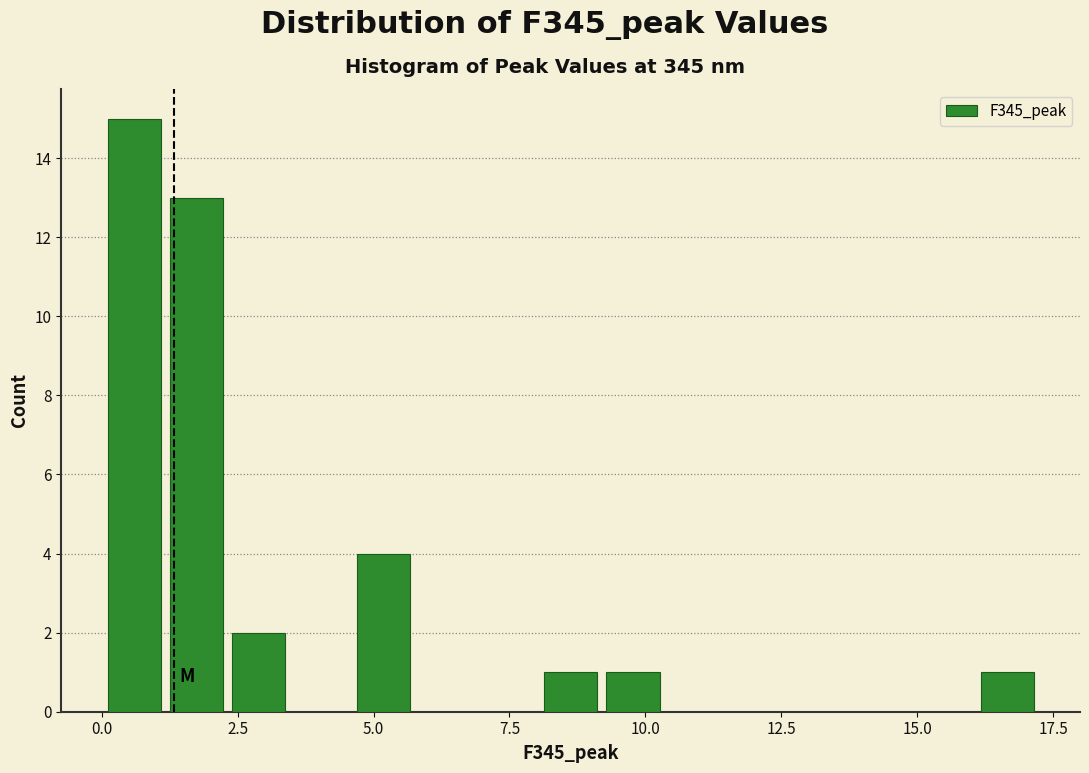

Around what value on the x-axis is the tallest bar? Give the approximate position of its centre, as read against the axis.

0.5